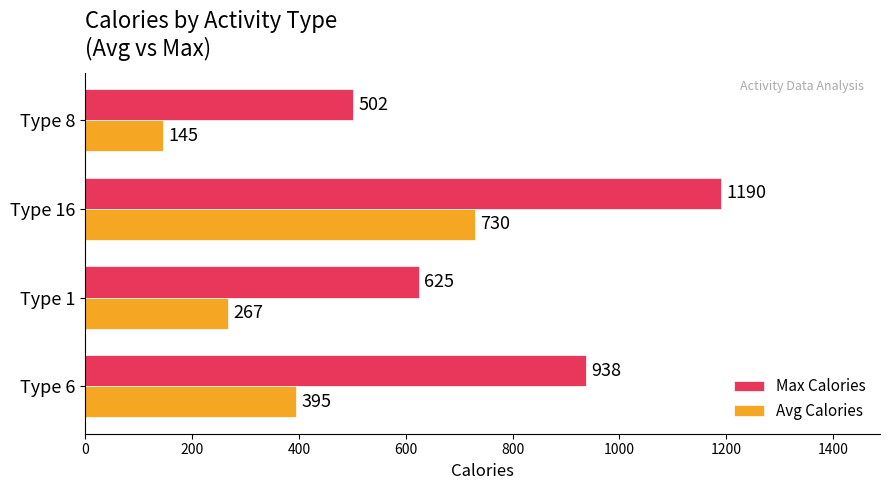

How many data points does each series have?

4